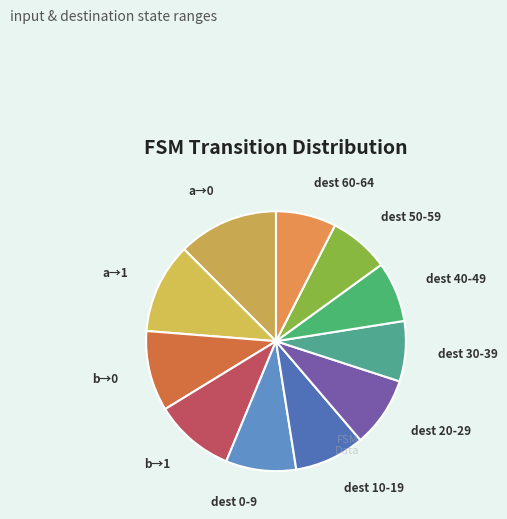

Which category has the biggest portion of the pie?

a→0